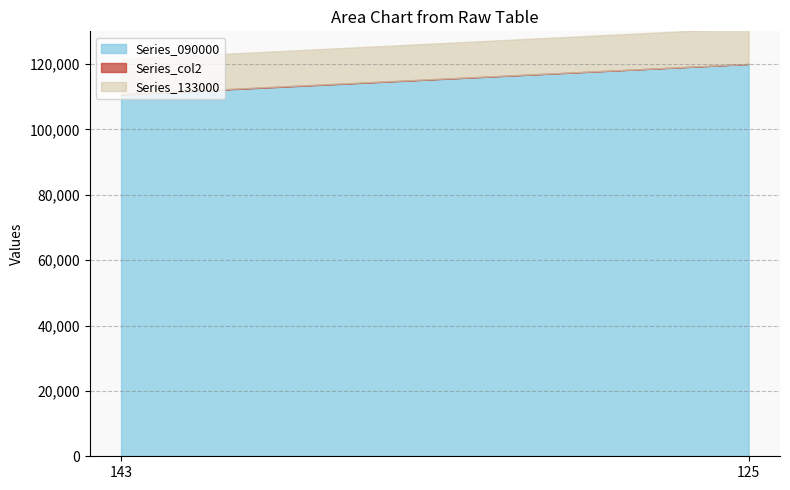

What is the minimum value for Series_090000?

110651